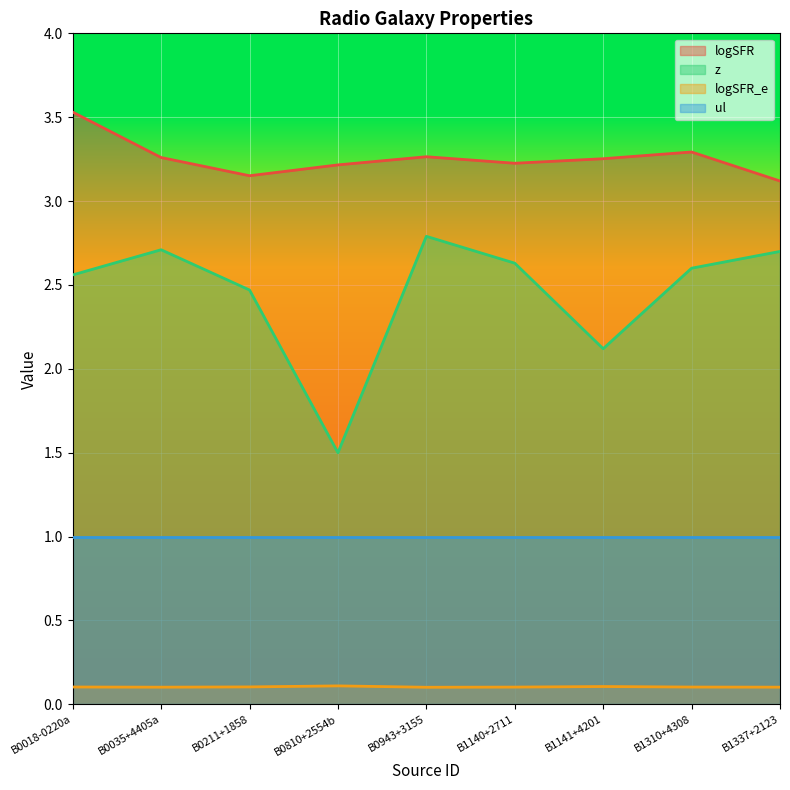

True or false: z has more than 2 interior local peaks.

False